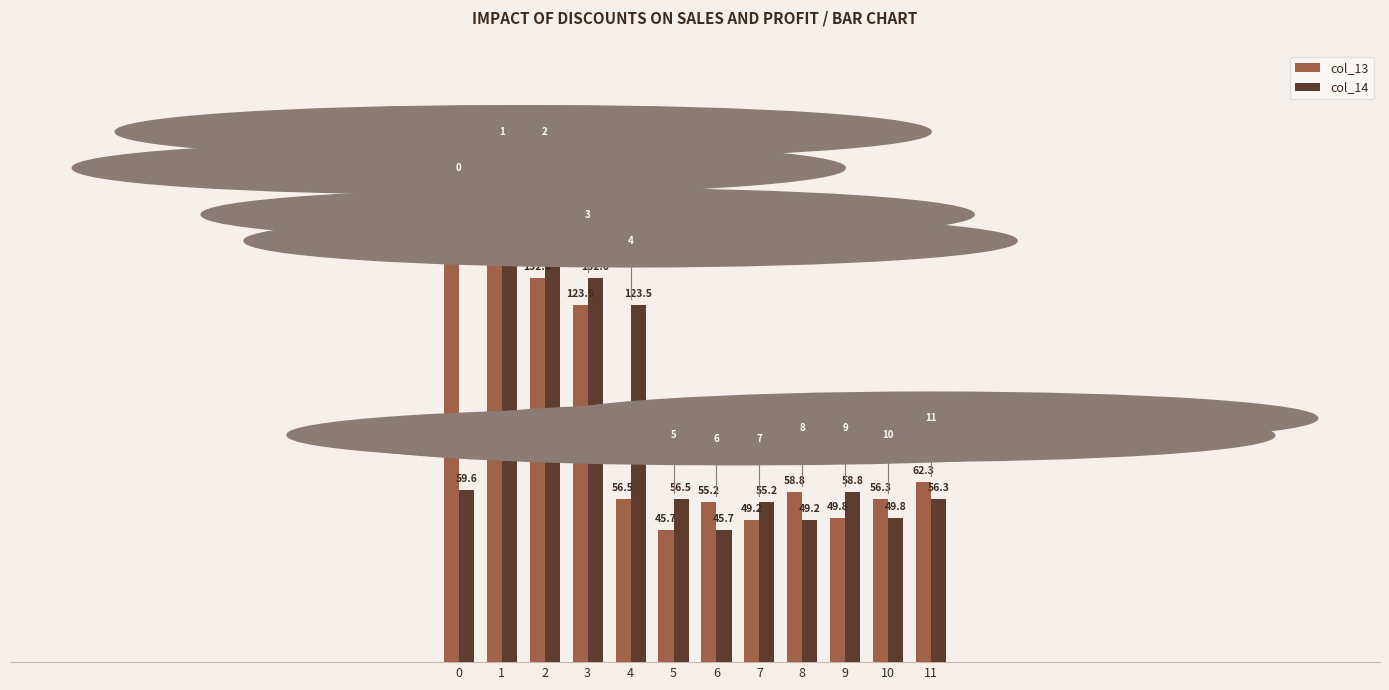

True or false: col_13 has a value of 56.3 at 10.

True